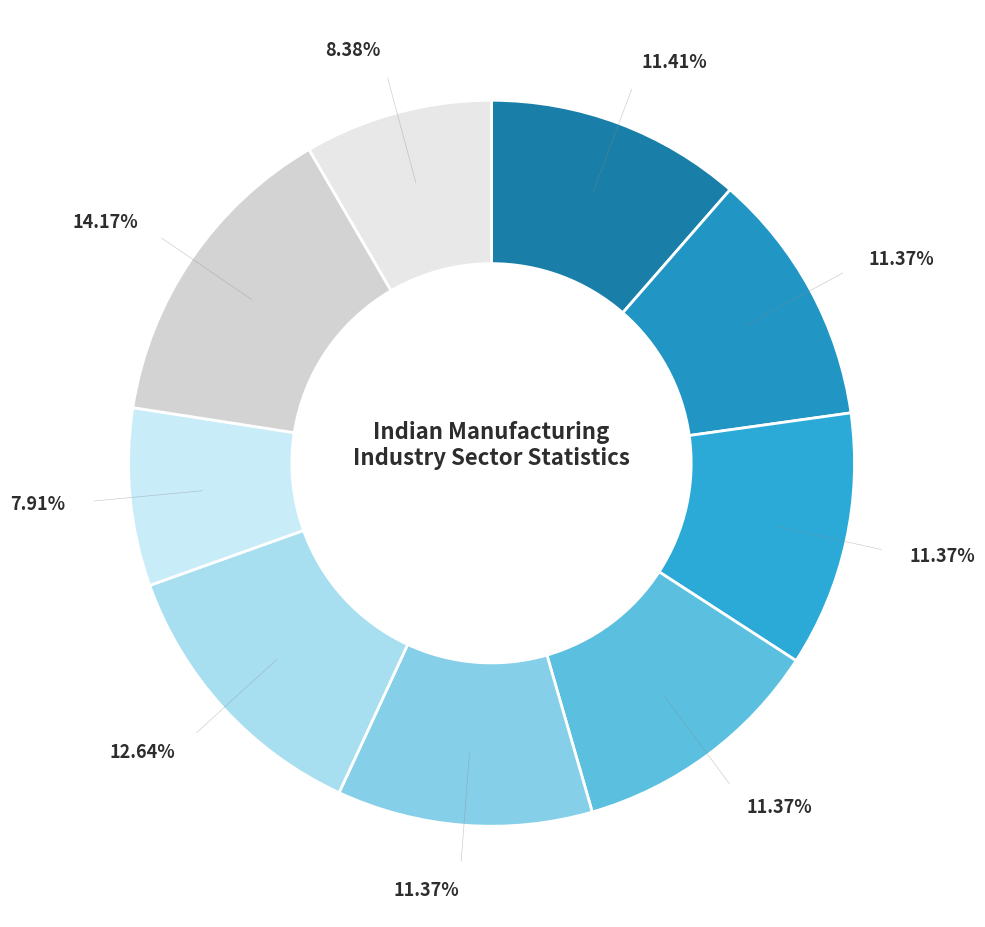

To the nearest percent, what is the average slice percentage?

11%